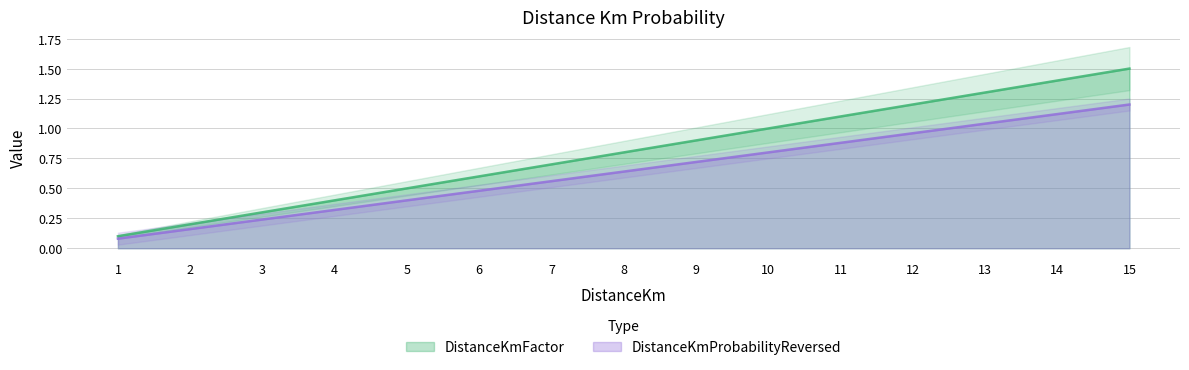

What are all the series names shown in the legend?

DistanceKmFactor, DistanceKmProbabilityReversed